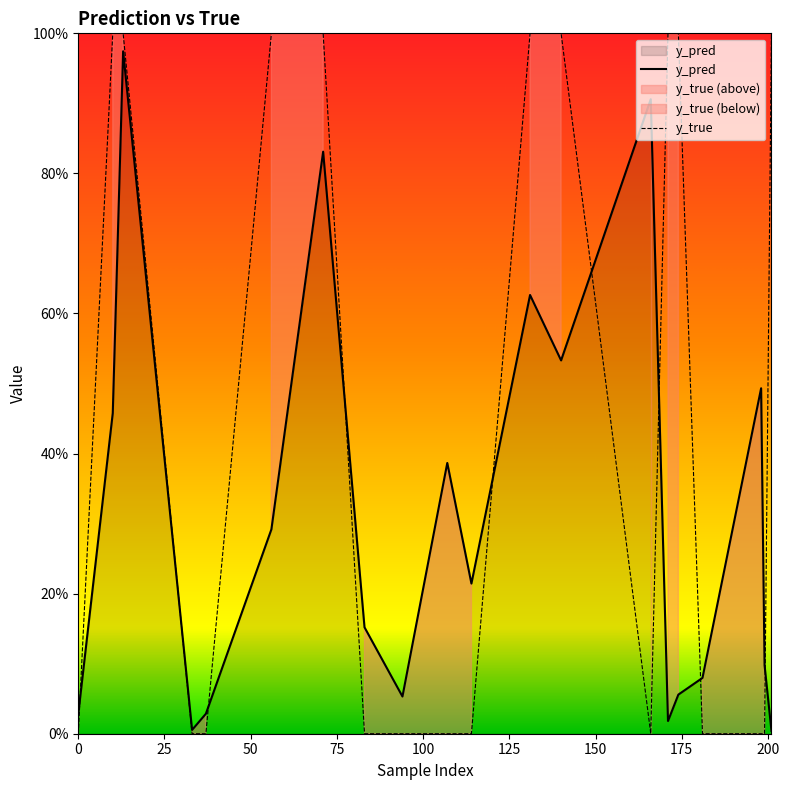

At which label is y_pred closest to 0?

201